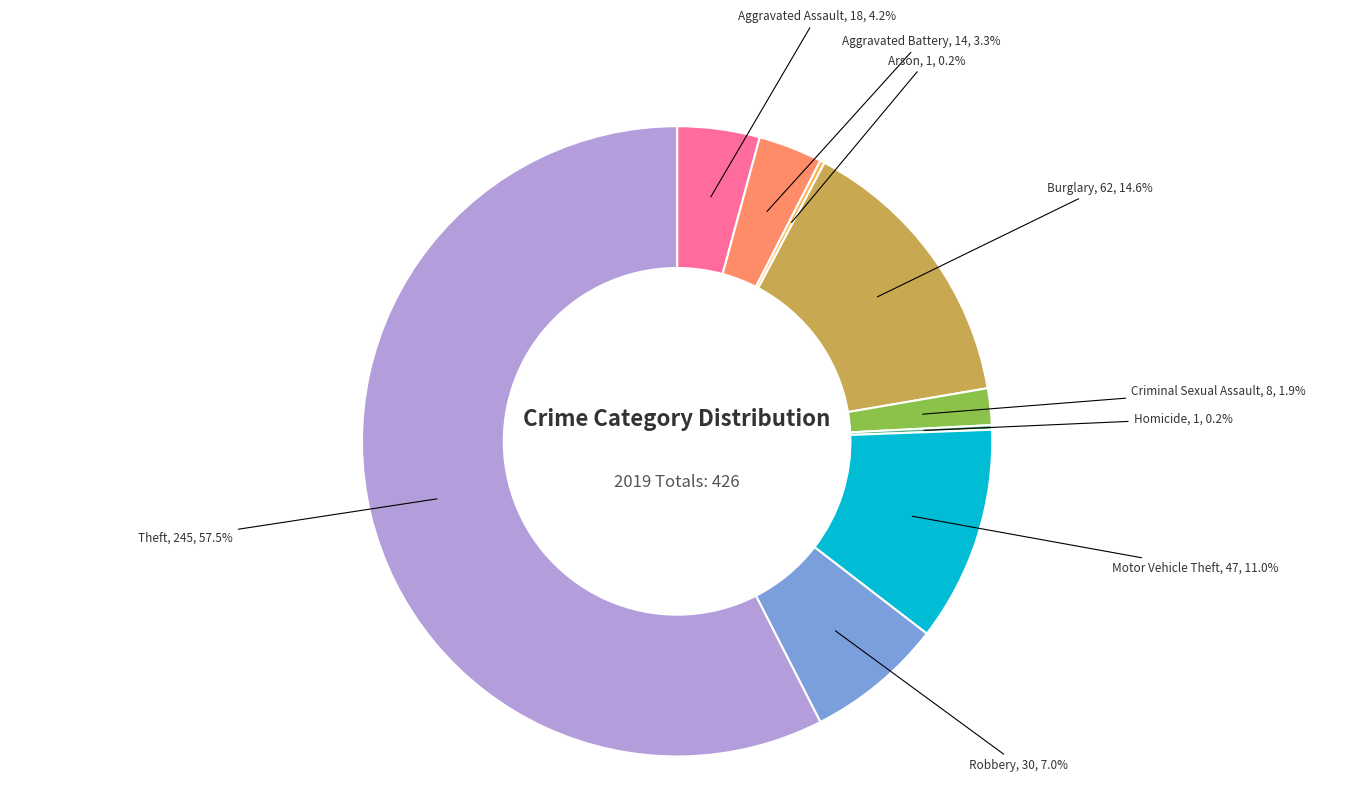

Which category accounts for the majority?

Theft